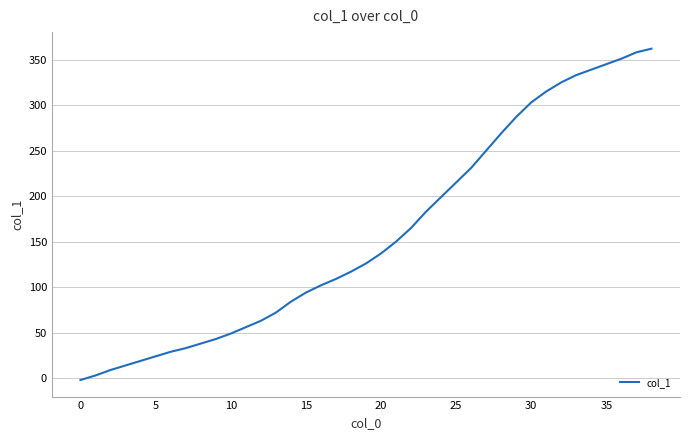

Count the number of categories in the chart.

39